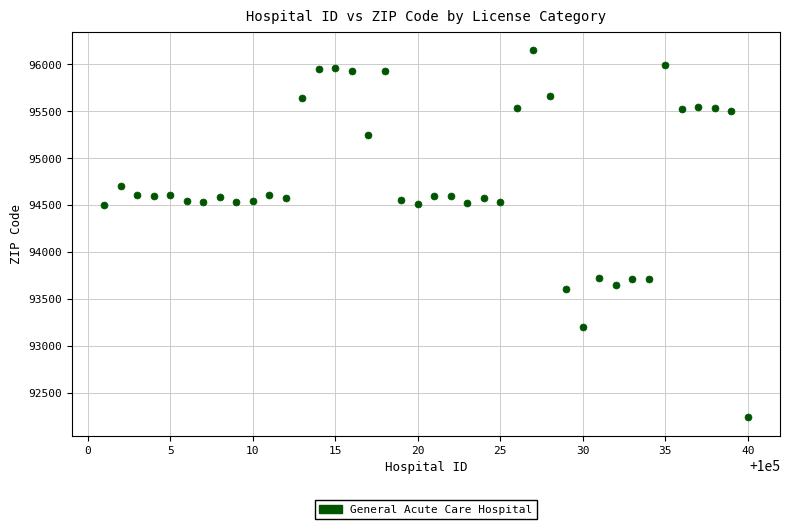

What is the range of X values (max minus min)?

39